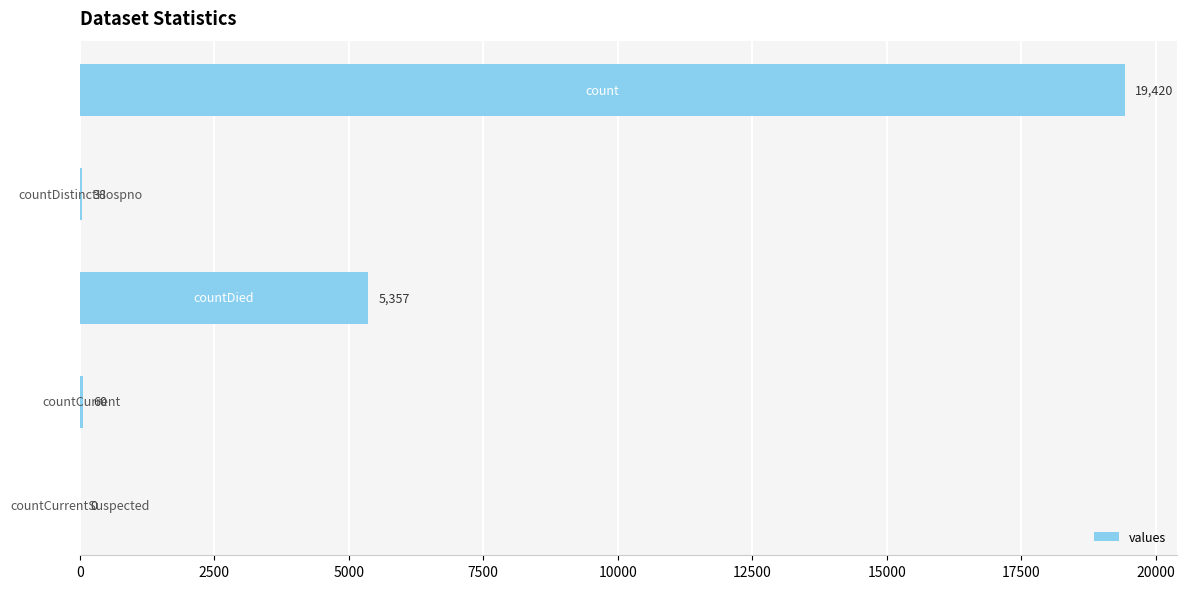

What is the sum of all values?

24875